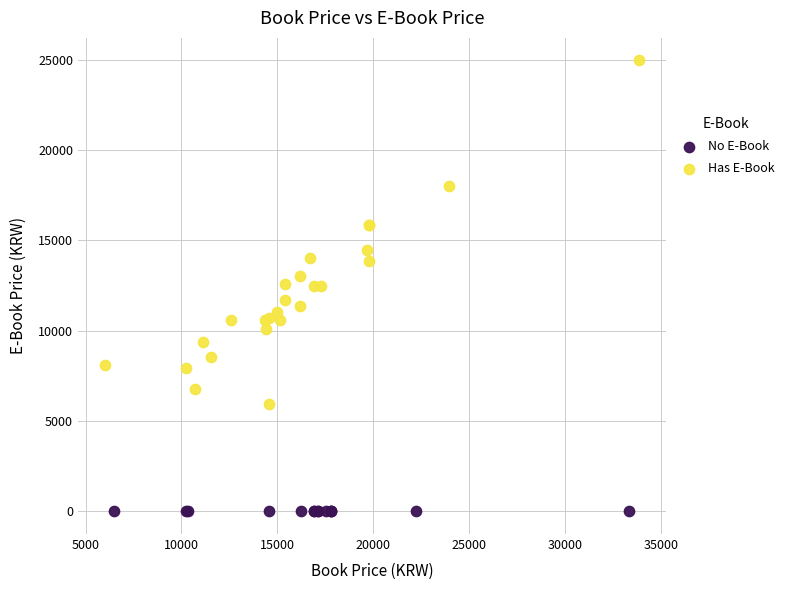

Which series reaches the maximum Y coordinate?

Has E-Book